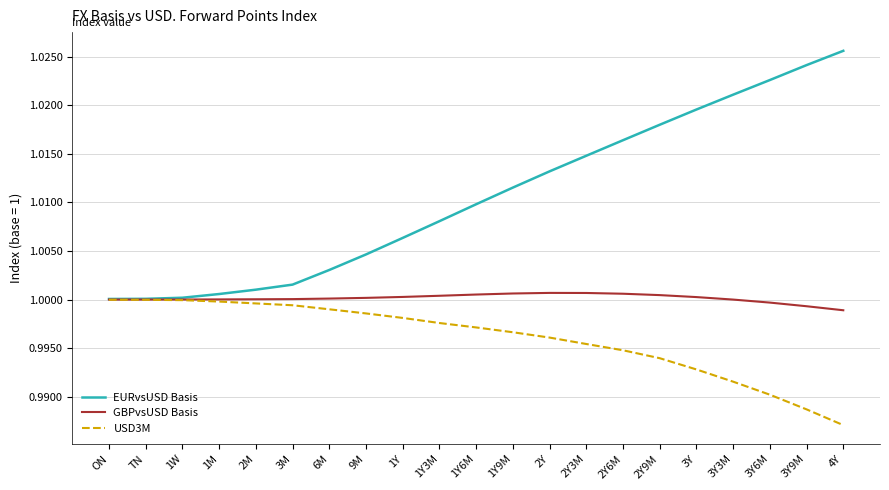

How many series are shown in this chart?

3